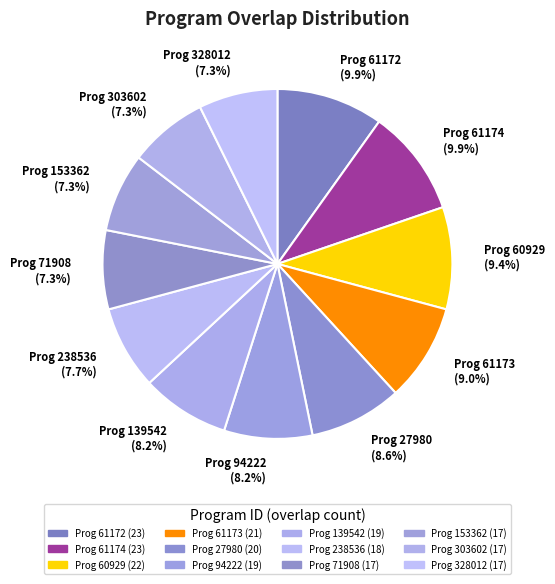

Is there a majority slice in this chart?

No